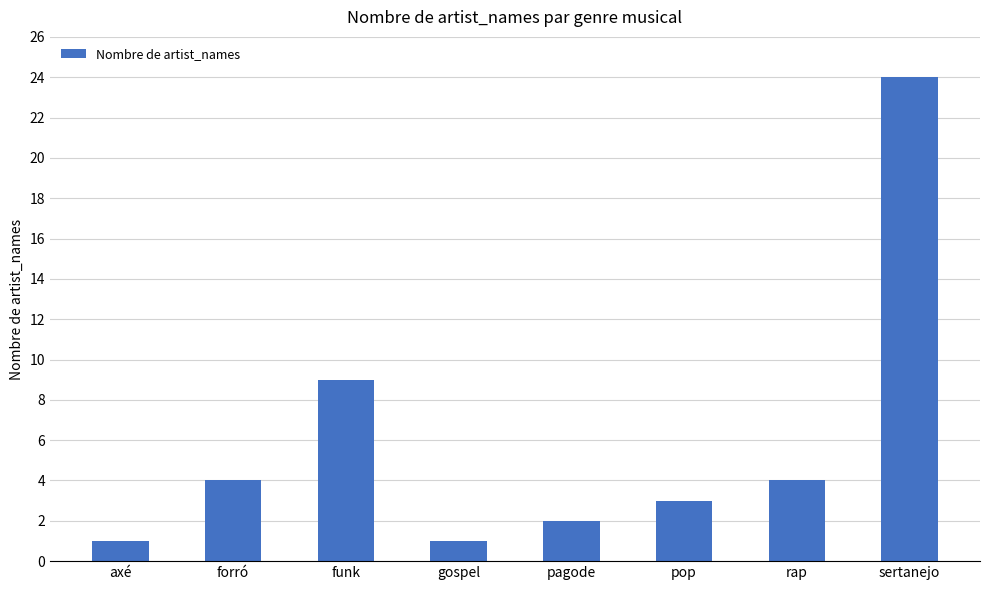

What is the change in value from axé to pop?

+2